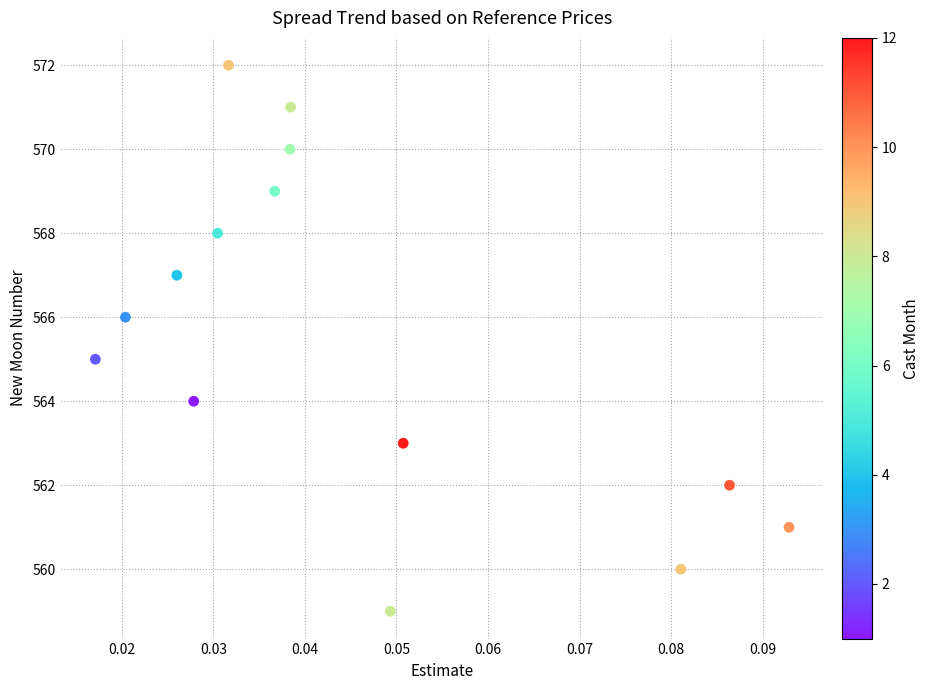

What is the range of Y values (max minus min)?

13